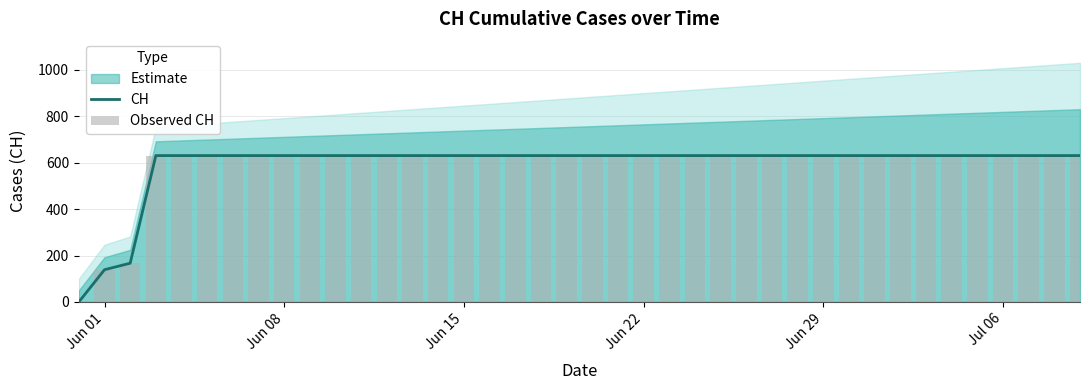

Reading left to right, what are all the values shown in this chart?

CH: 0	139	167	631	631	631	631	631	631	631	631	631	631	631	631	631	631	631	631	631	631	631	631	631	631	631	631	631	631	631	631	631	631	631	631	631	631	631	631	631
Observed CH: 0	139	167	631	631	631	631	631	631	631	631	631	631	631	631	631	631	631	631	631	631	631	631	631	631	631	631	631	631	631	631	631	631	631	631	631	631	631	631	631